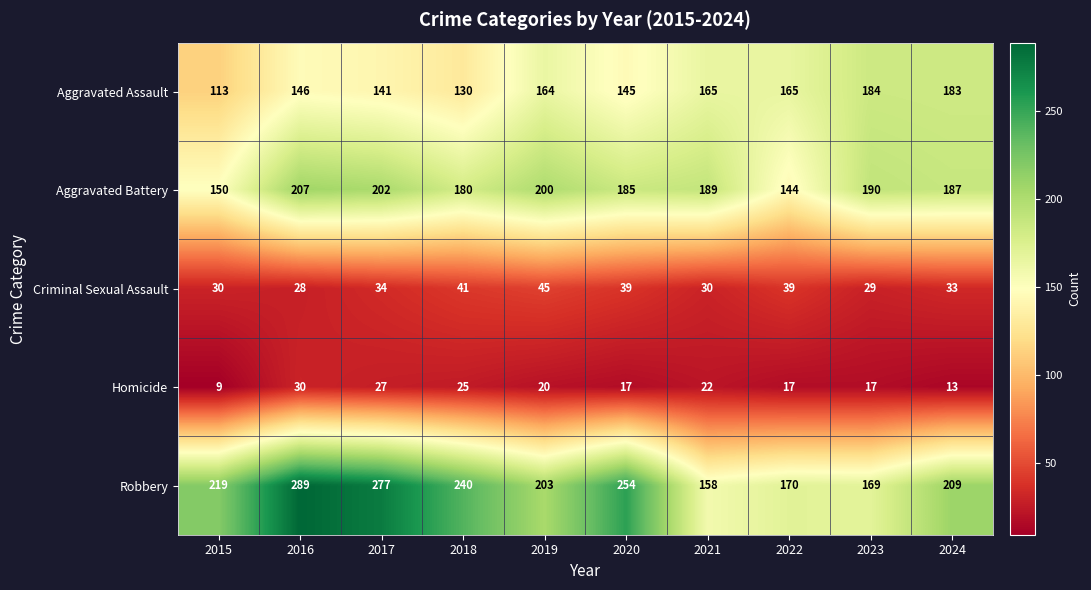

True or false: Robbery has a value of 203 at 2019.

True